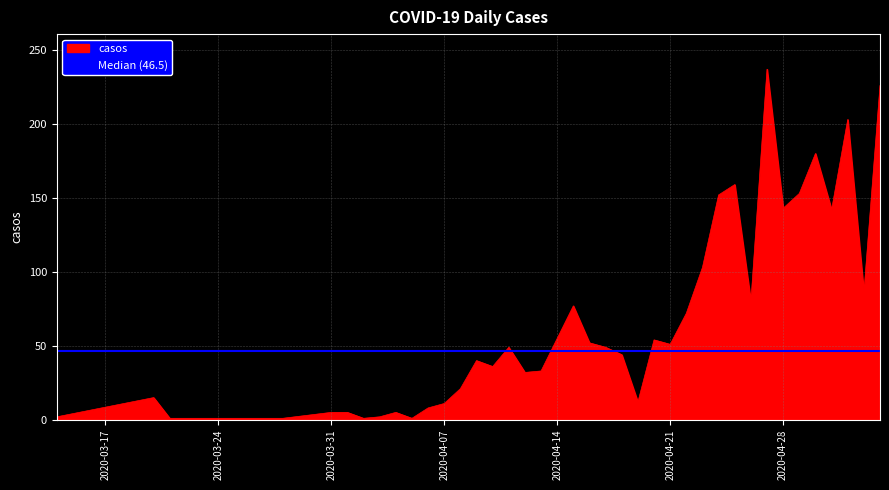

Is it true that the value at 2020-04-13 is 33?

True